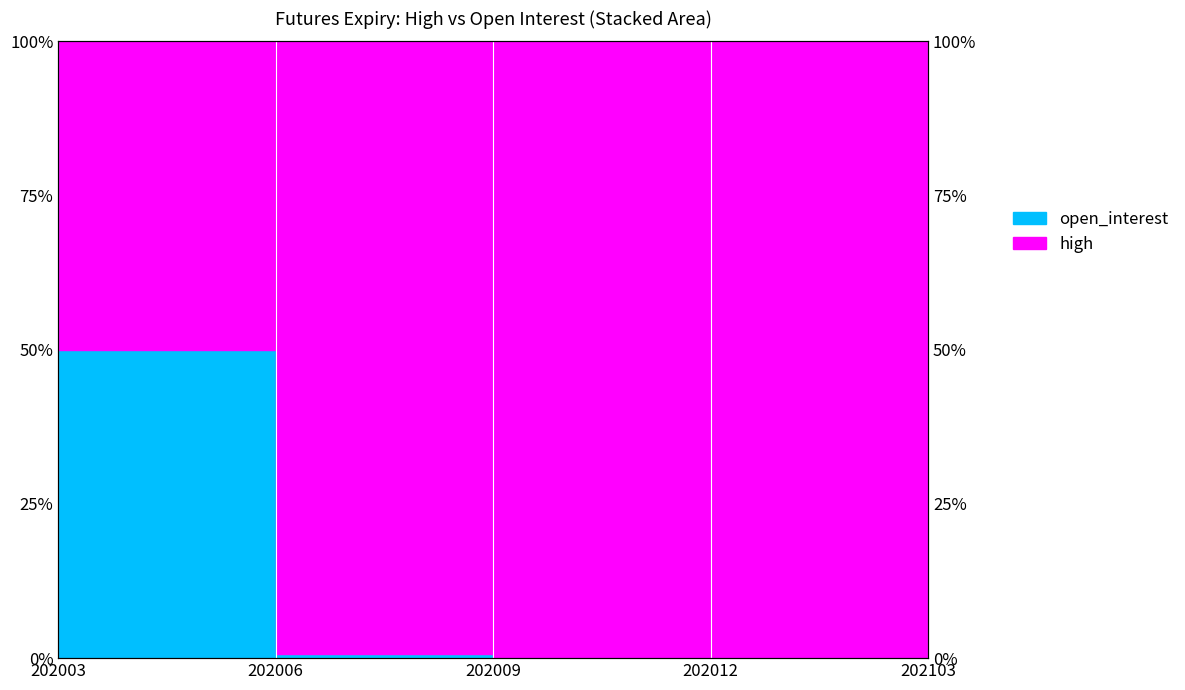

What are all the series names shown in the legend?

high, open_interest